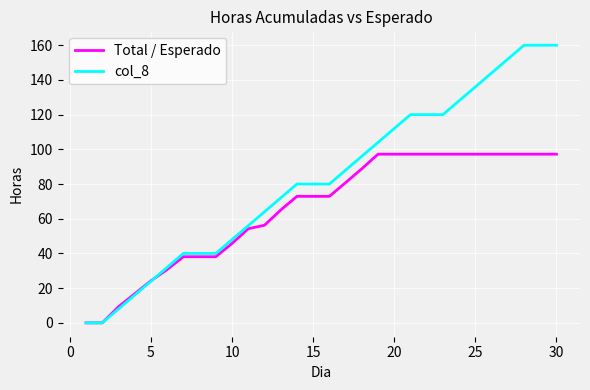

What is the difference between the maximum and minimum values in the col_8 series?

160.0